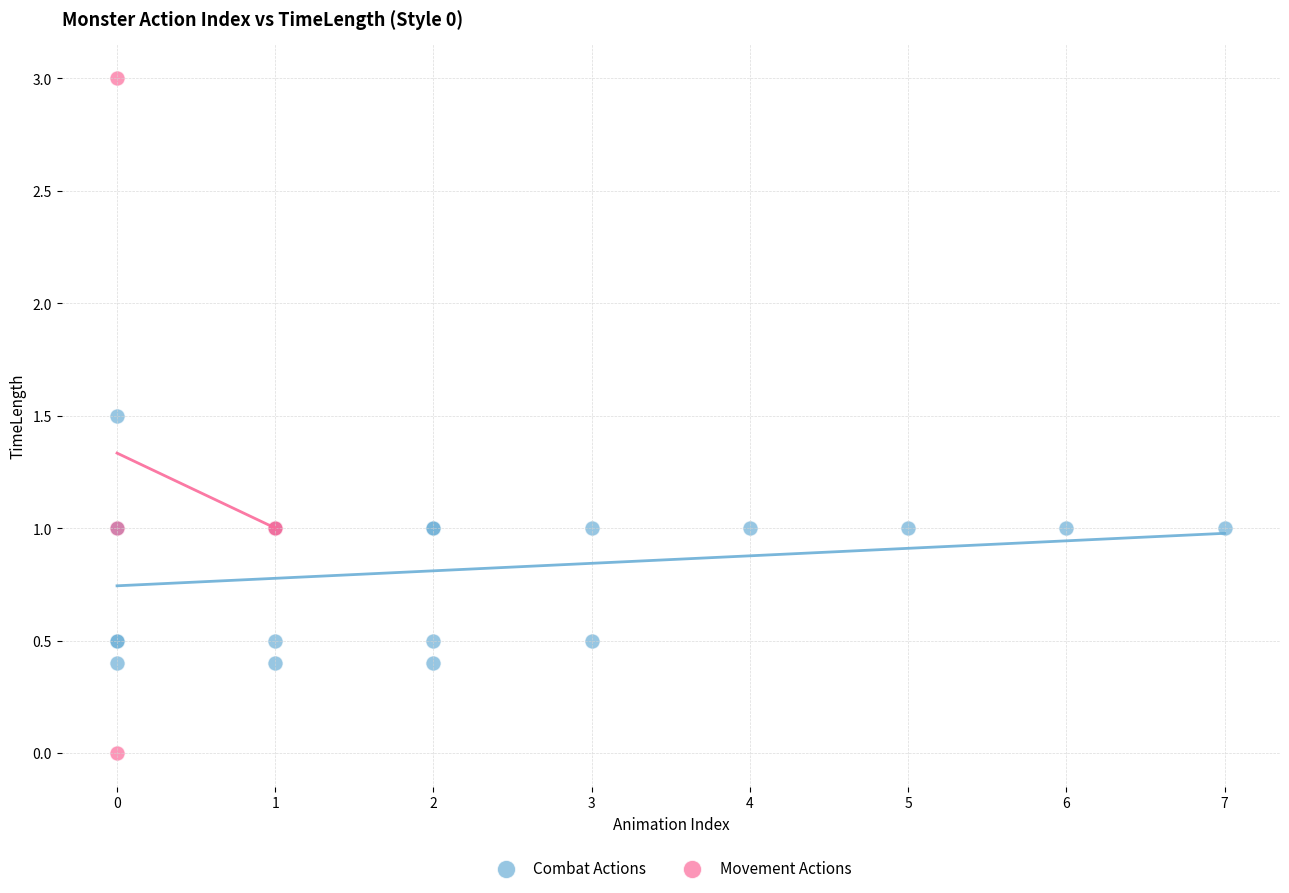

Which series contains the highest Y value?

Movement Actions